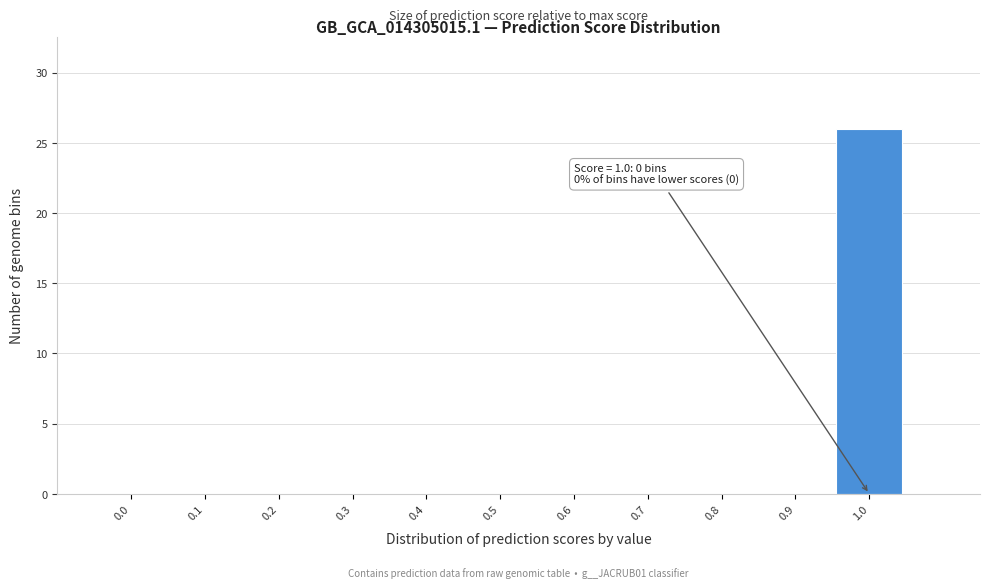

Over which range of the x-axis is the bar tallest?

0.95 to 1.05